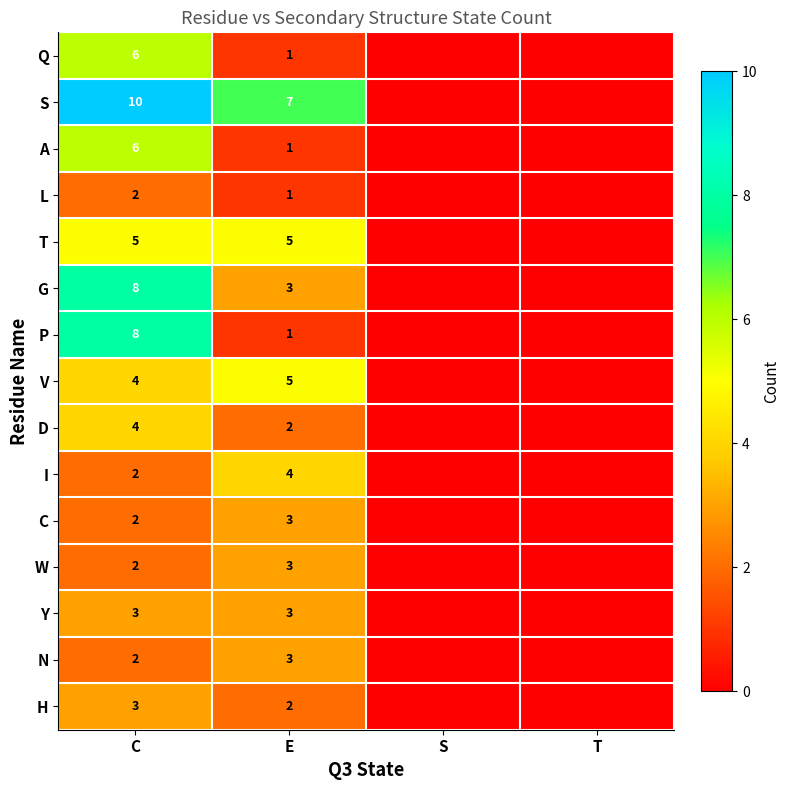

What is the spread (max minus min) of values at E?

6